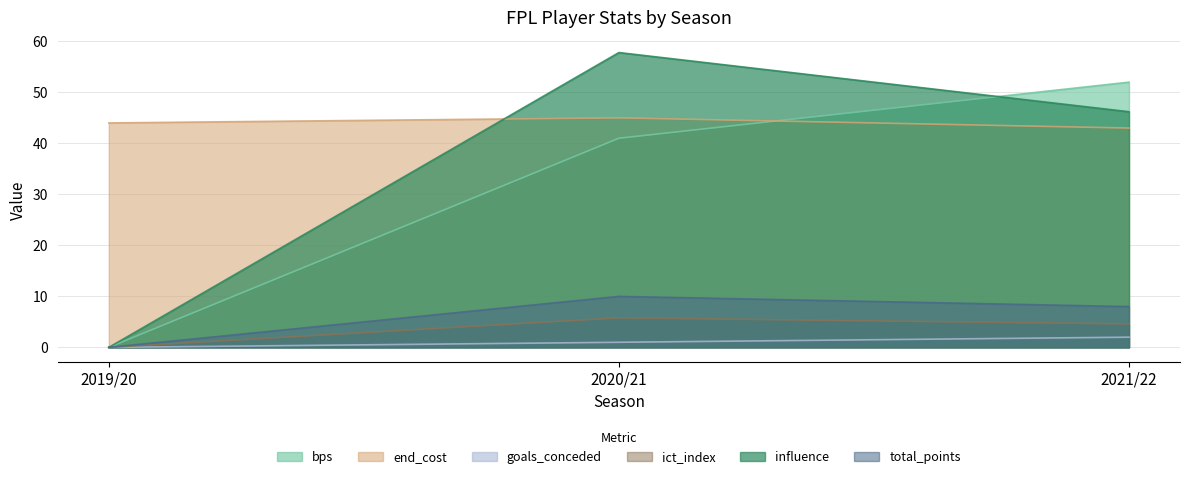

Does the chart display data point markers on the line(s)?

No